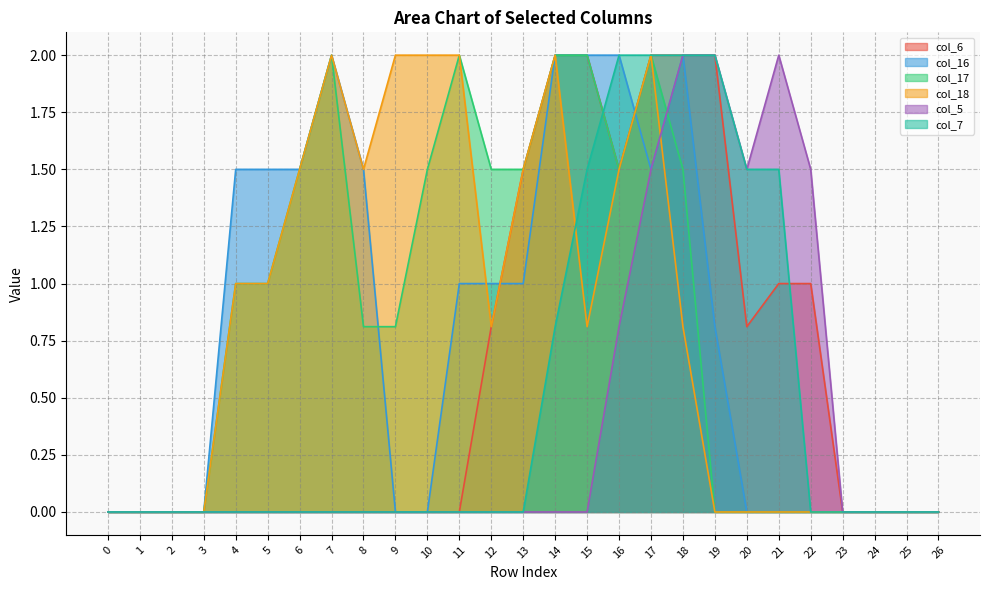

Rank the categories by col_7 value from lowest to highest.

0, 1, 2, 3, 4, 5, 6, 7, 8, 9, 10, 11, 12, 13, 22, 23, 24, 25, 26, 14, 15, 20, 21, 16, 17, 18, 19